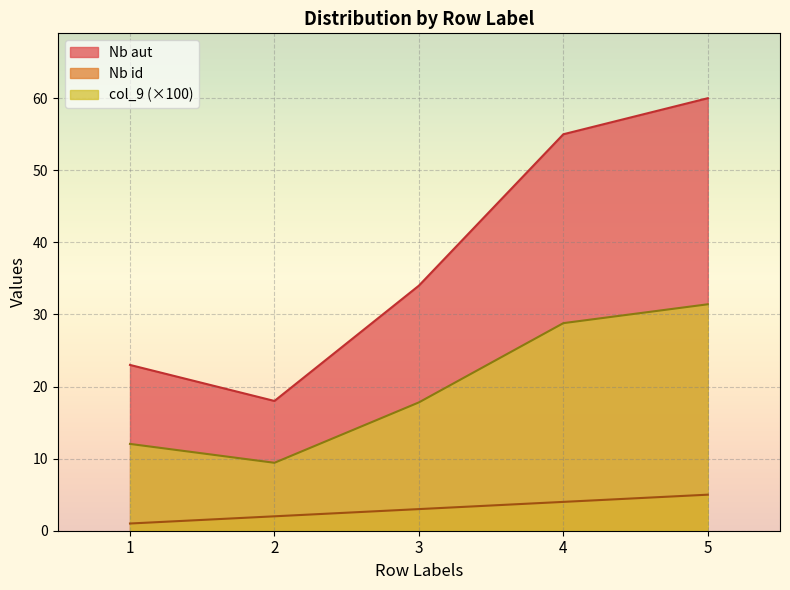

Between 3 and 5, which series saw the biggest shift?

Nb aut